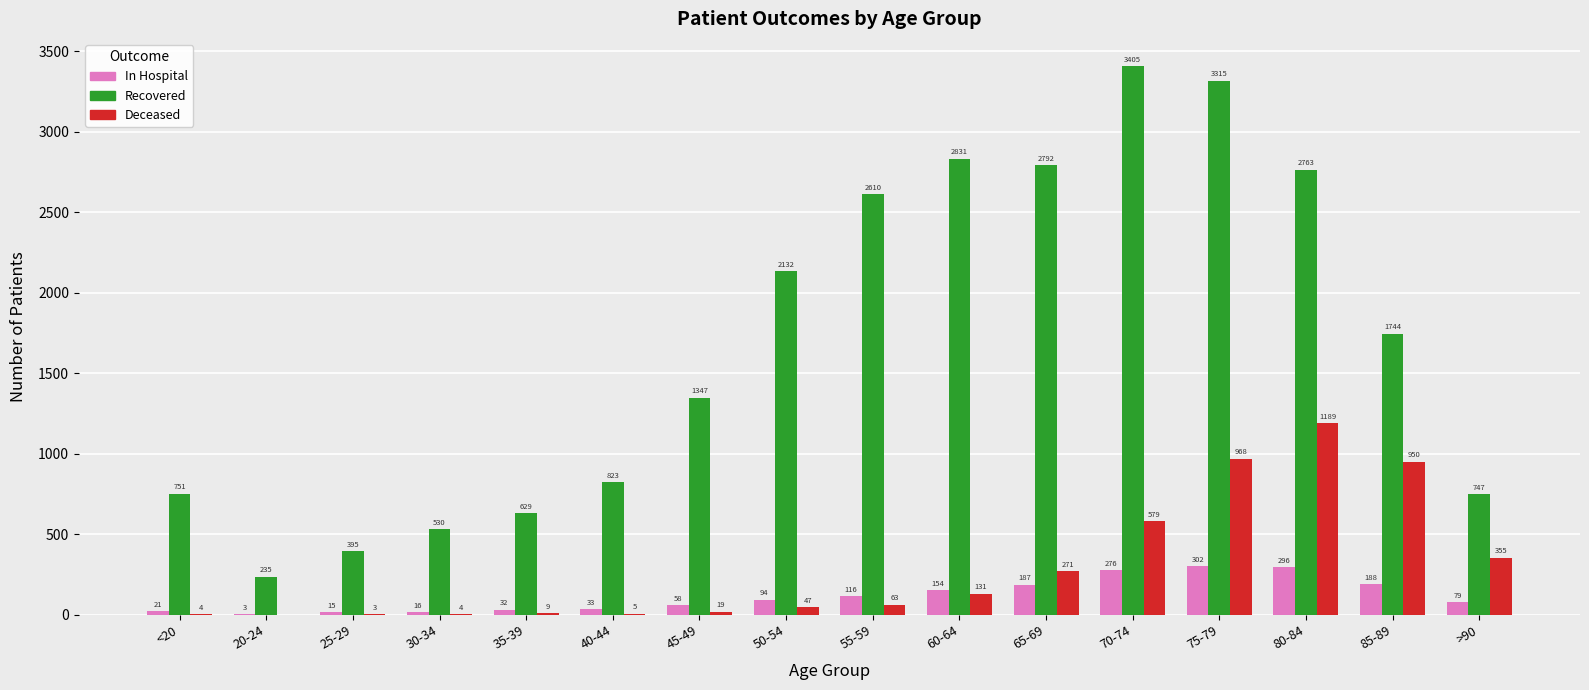

What is the sum of all Recovered values?

27049